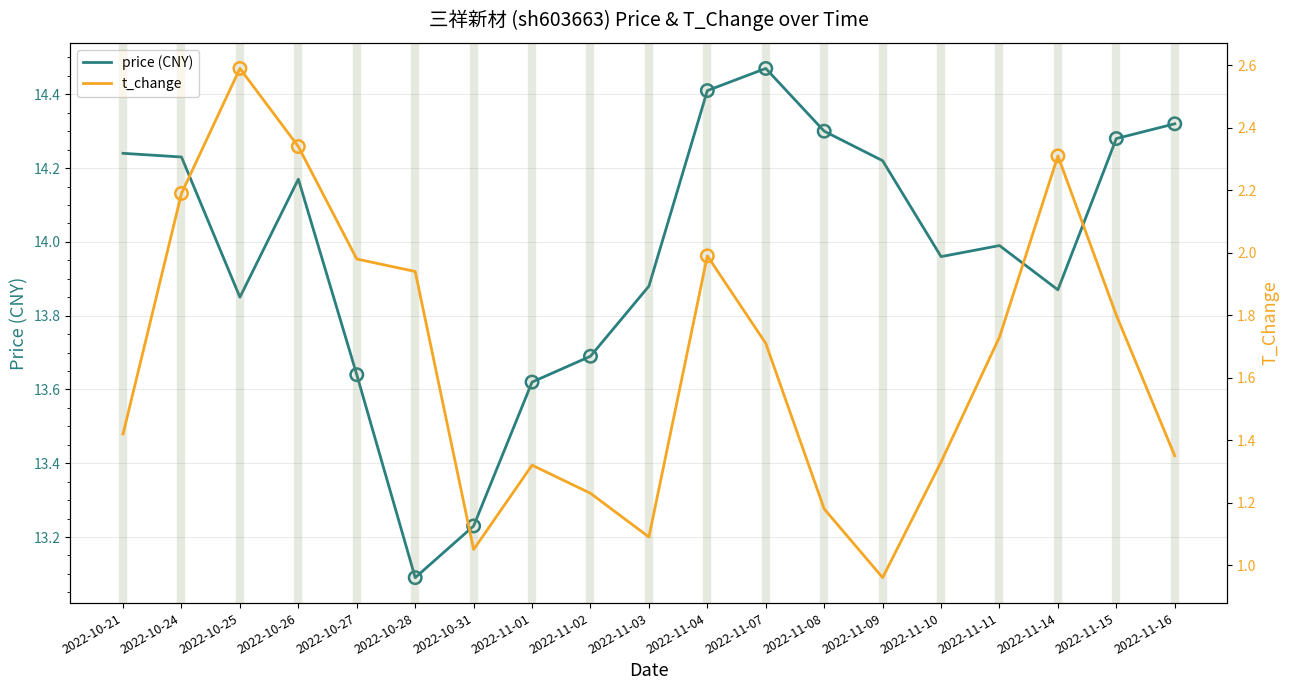

Which series has the largest Y range (max minus min)?

t_change